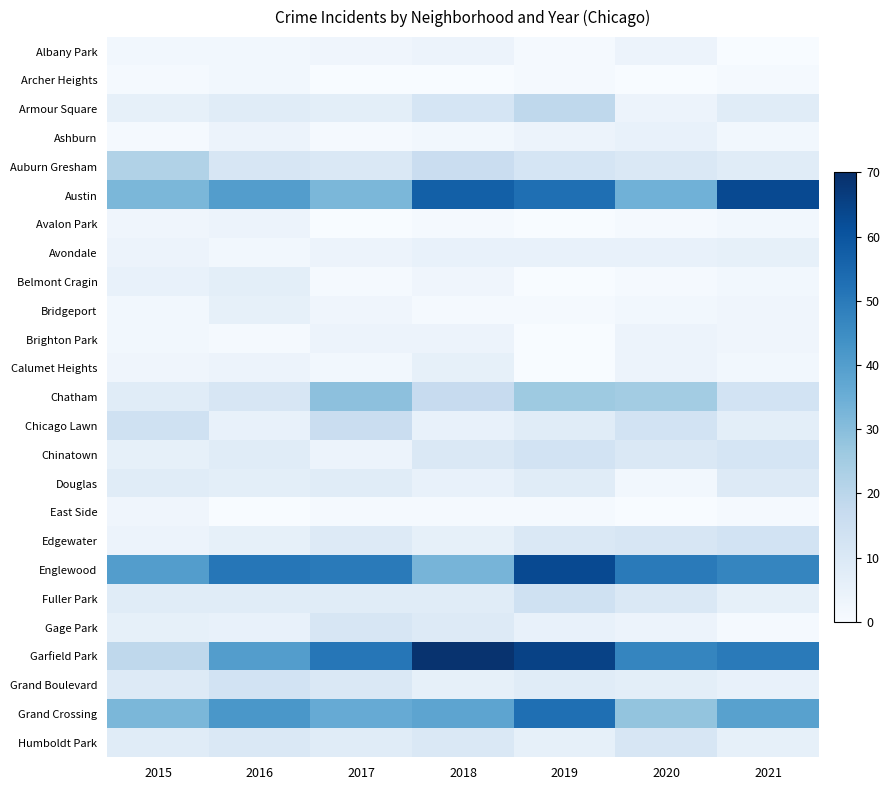

Reading right to left, what are all the values shown in this chart?

Albany Park: 2021=0	2020=4	2019=1	2018=4	2017=3	2016=2	2015=2
Archer Heights: 2021=1	2020=0	2019=1	2018=0	2017=0	2016=2	2015=1
Armour Square: 2021=8	2020=4	2019=19	2018=12	2017=7	2016=8	2015=6
Ashburn: 2021=2	2020=5	2019=4	2018=2	2017=1	2016=4	2015=1
Auburn Gresham: 2021=8	2020=10	2019=12	2018=16	2017=10	2016=11	2015=22
Austin: 2021=63	2020=34	2019=53	2018=57	2017=32	2016=40	2015=32
Avalon Park: 2021=2	2020=1	2019=0	2018=1	2017=0	2016=4	2015=3
Avondale: 2021=6	2020=5	2019=5	2018=5	2017=4	2016=2	2015=4
Belmont Cragin: 2021=2	2020=1	2019=0	2018=3	2017=1	2016=7	2015=5
Bridgeport: 2021=3	2020=2	2019=1	2018=1	2017=3	2016=6	2015=2
Brighton Park: 2021=3	2020=4	2019=0	2018=4	2017=4	2016=1	2015=2
Calumet Heights: 2021=2	2020=4	2019=0	2018=6	2017=2	2016=4	2015=3
Chatham: 2021=13	2020=25	2019=26	2018=17	2017=29	2016=11	2015=8
Chicago Lawn: 2021=7	2020=13	2019=8	2018=5	2017=16	2016=5	2015=14
Chinatown: 2021=12	2020=10	2019=13	2018=10	2017=4	2016=8	2015=6
Douglas: 2021=9	2020=2	2019=8	2018=5	2017=8	2016=7	2015=8
East Side: 2021=1	2020=0	2019=1	2018=1	2017=1	2016=0	2015=3
Edgewater: 2021=13	2020=11	2019=10	2018=6	2017=9	2016=6	2015=4
Englewood: 2021=47	2020=50	2019=63	2018=33	2017=50	2016=51	2015=40
Fuller Park: 2021=6	2020=10	2019=14	2018=8	2017=8	2016=8	2015=8
Gage Park: 2021=1	2020=4	2019=5	2018=9	2017=11	2016=5	2015=6
Garfield Park: 2021=50	2020=47	2019=65	2018=69	2017=51	2016=40	2015=19
Grand Boulevard: 2021=5	2020=7	2019=8	2018=6	2017=10	2016=13	2015=9
Grand Crossing: 2021=39	2020=28	2019=53	2018=38	2017=36	2016=42	2015=32
Humboldt Park: 2021=6	2020=11	2019=6	2018=10	2017=8	2016=10	2015=8